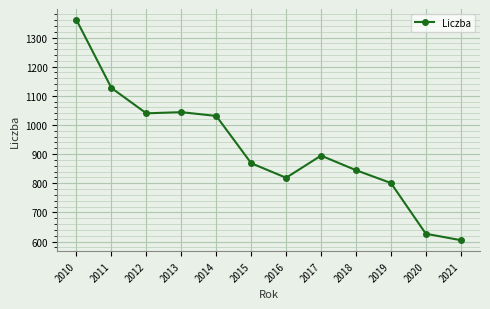

Reading right to left, what are all the values shown in this chart?

2021=605	2020=627	2019=801	2018=845	2017=895	2016=819	2015=869	2014=1031	2013=1044	2012=1040	2011=1127	2010=1360